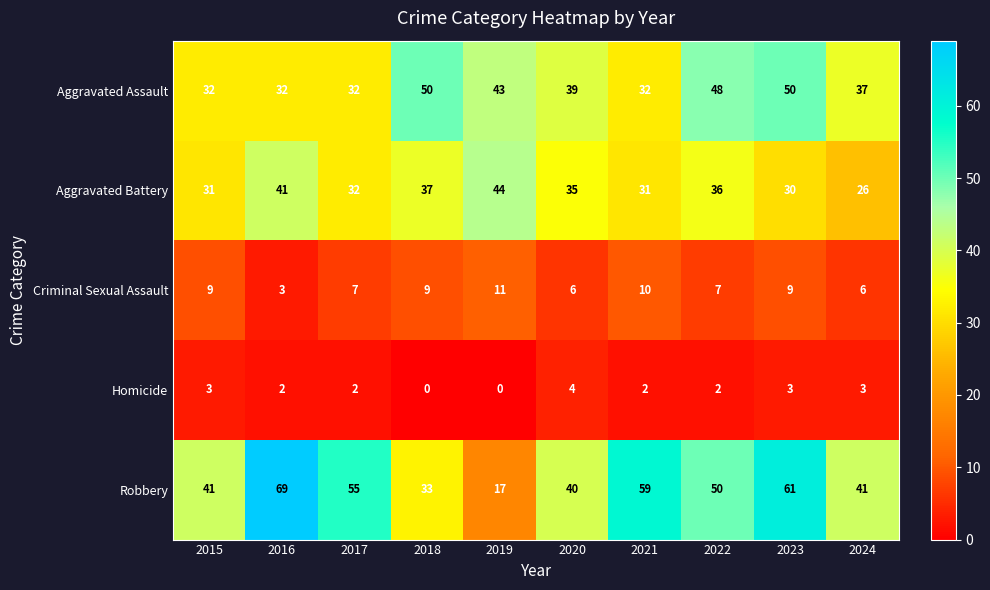

Read the Aggravated Battery value at 2024, to the nearest 5.

25